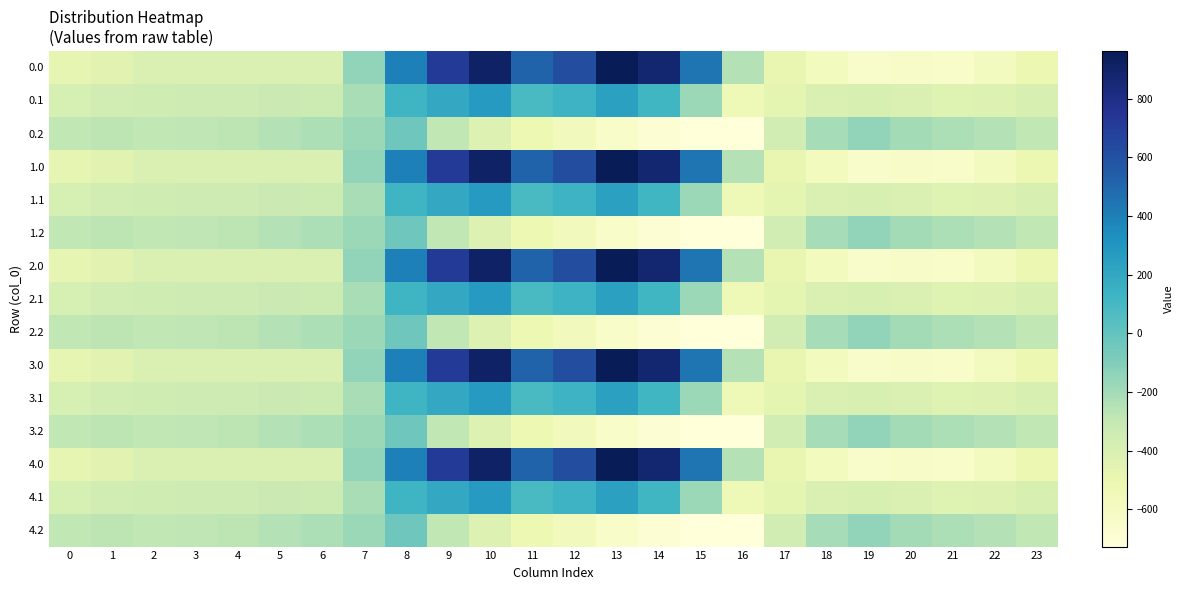

Rank the series by their maximum value, from lowest to highest.

0.2, 1.2, 2.2, 3.2, 4.2, 0.1, 1.1, 2.1, 3.1, 4.1, 0.0, 1.0, 2.0, 3.0, 4.0